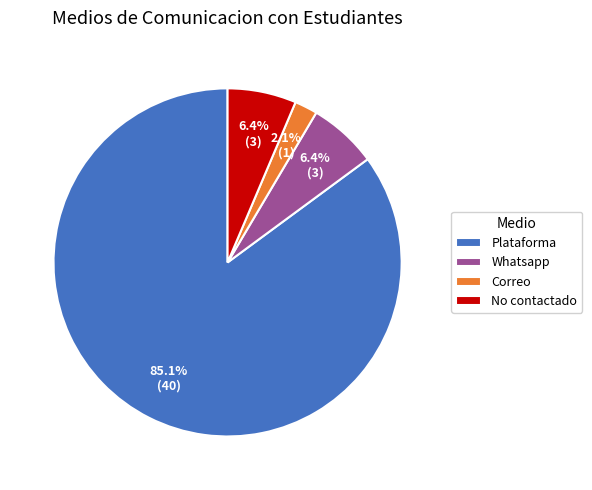

What percentage is the Correo slice, to the nearest percent?

2%